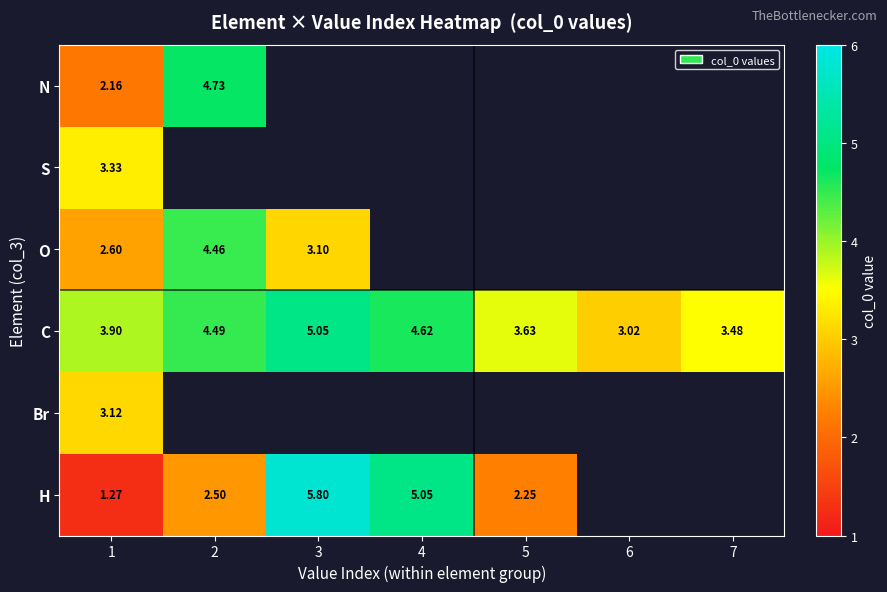

Count the number of data series in this chart.

6